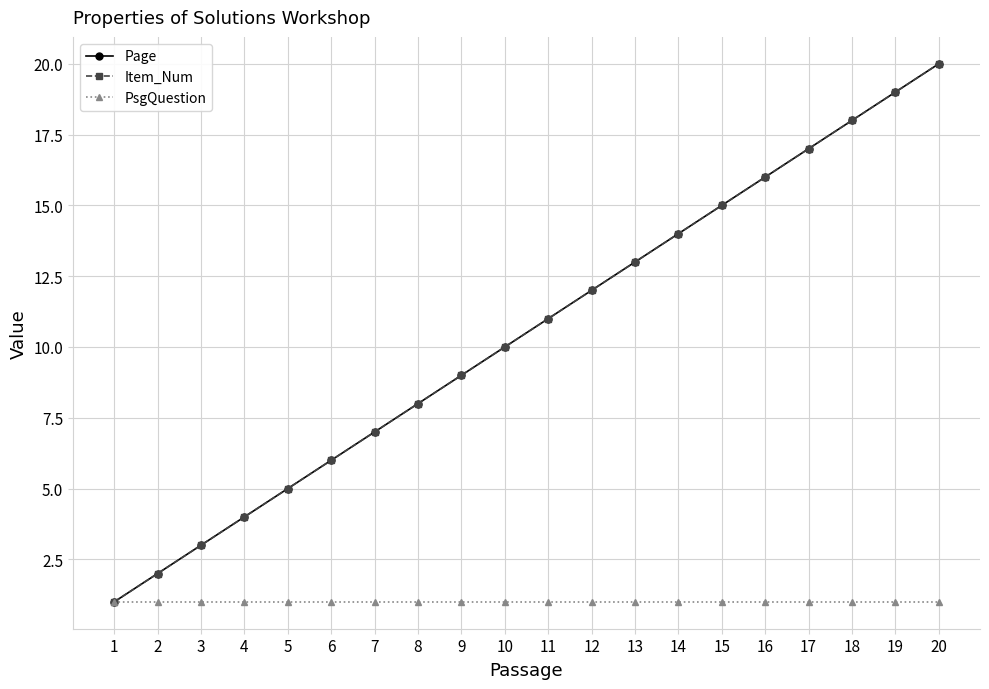

True or false: Item_Num has more than 0 points higher than both neighbors.

False